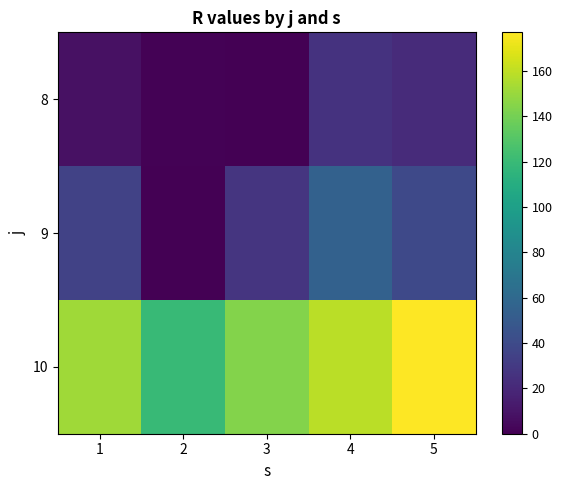

What is the total value across all series at 2?

120